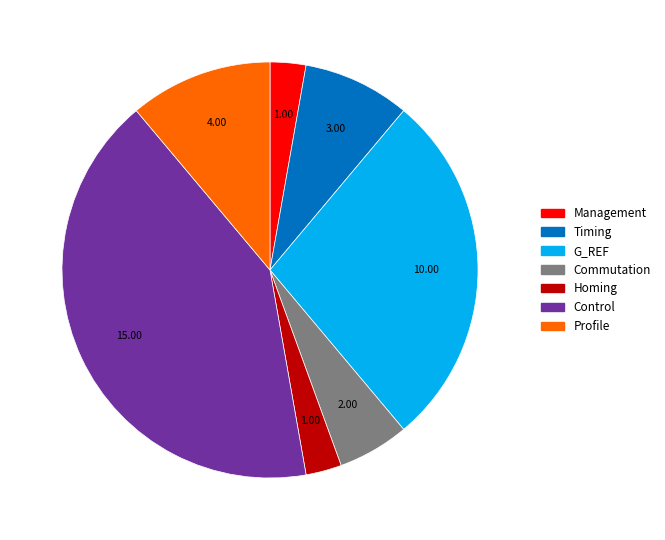

Which slice is the largest?

Control